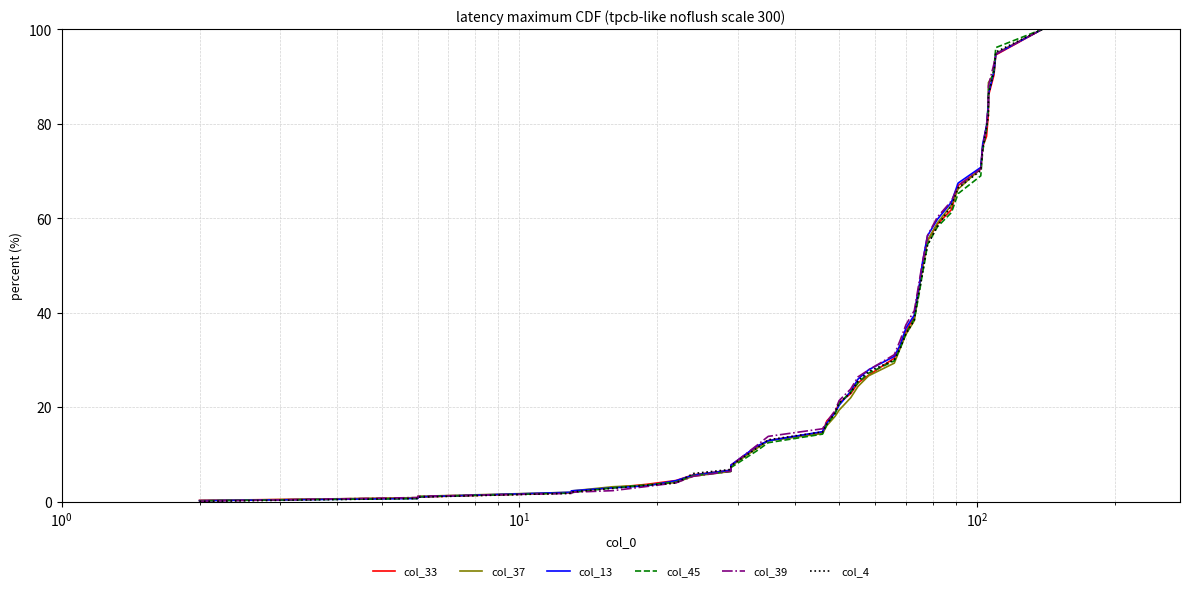

How many times do col_33 and col_45 cross each other?

5